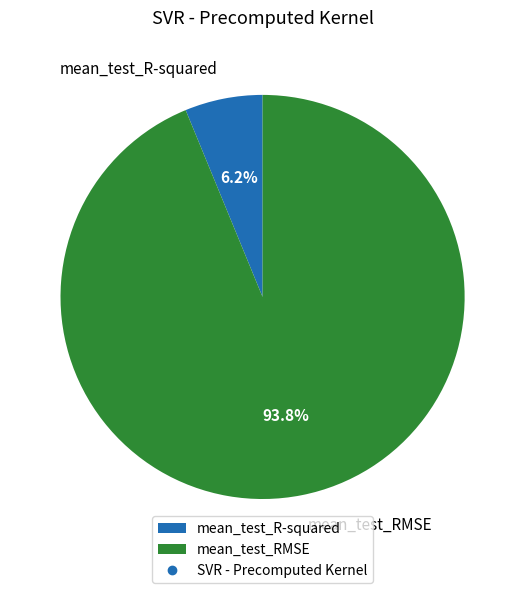

To the nearest percent, what portion does mean_test_RMSE represent?

94%